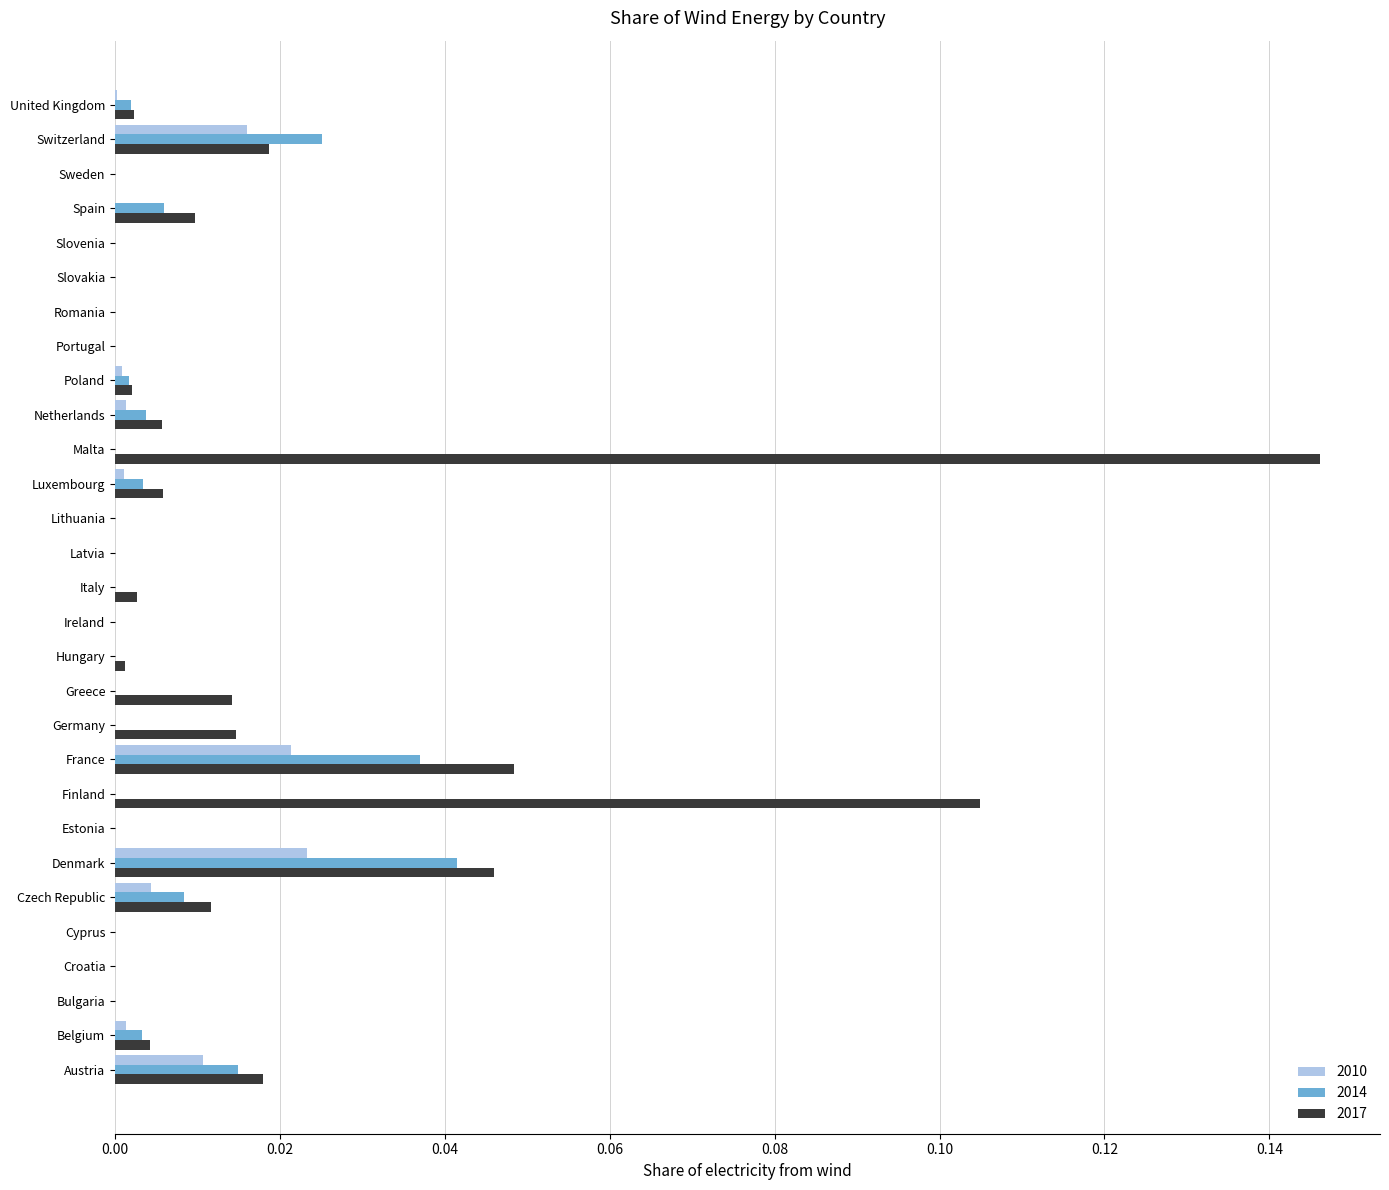

How many data points does each series have?

29